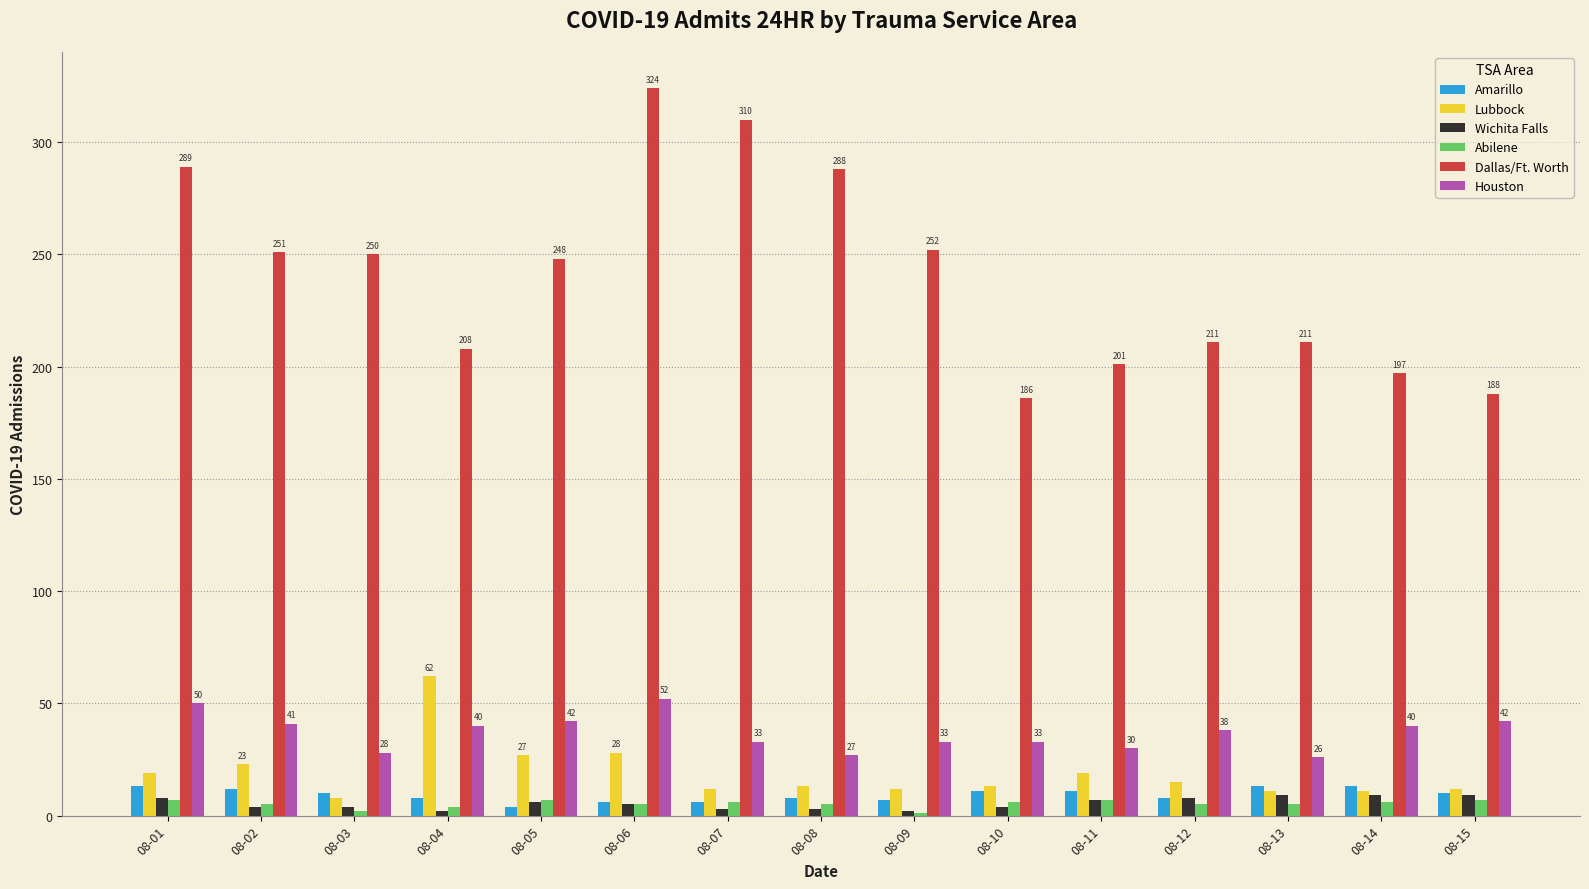

What is the sum of all Dallas/Ft. Worth values?

3614